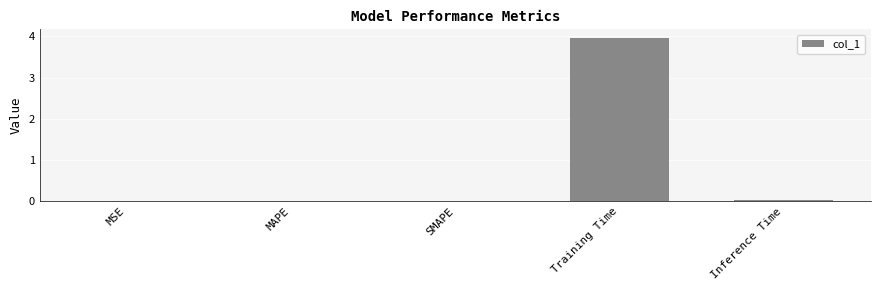

Is it true that the value at Inference Time is 0.0?

True